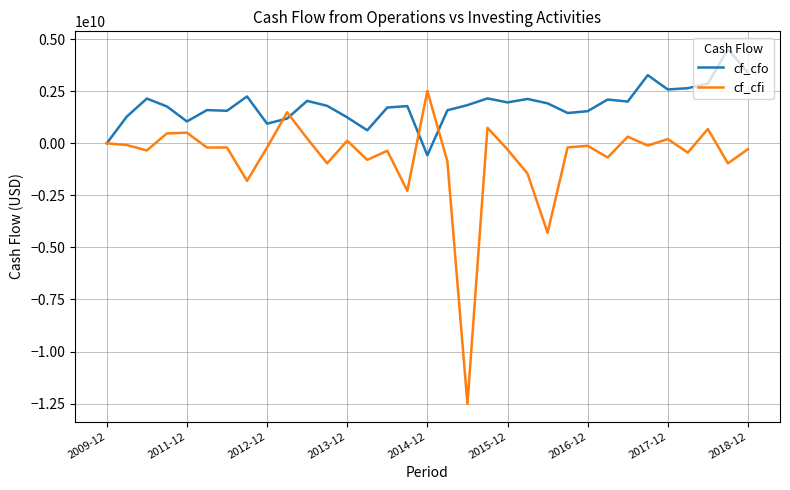

Which series has the largest range (max minus min)?

cf_cfi